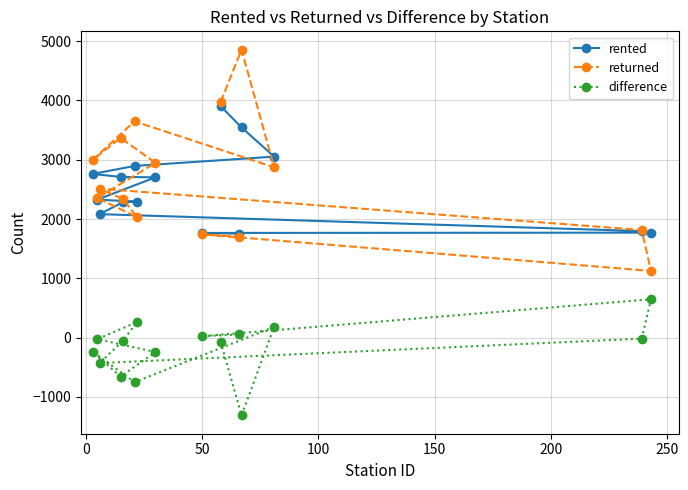

What is the average value of the difference series?

-176